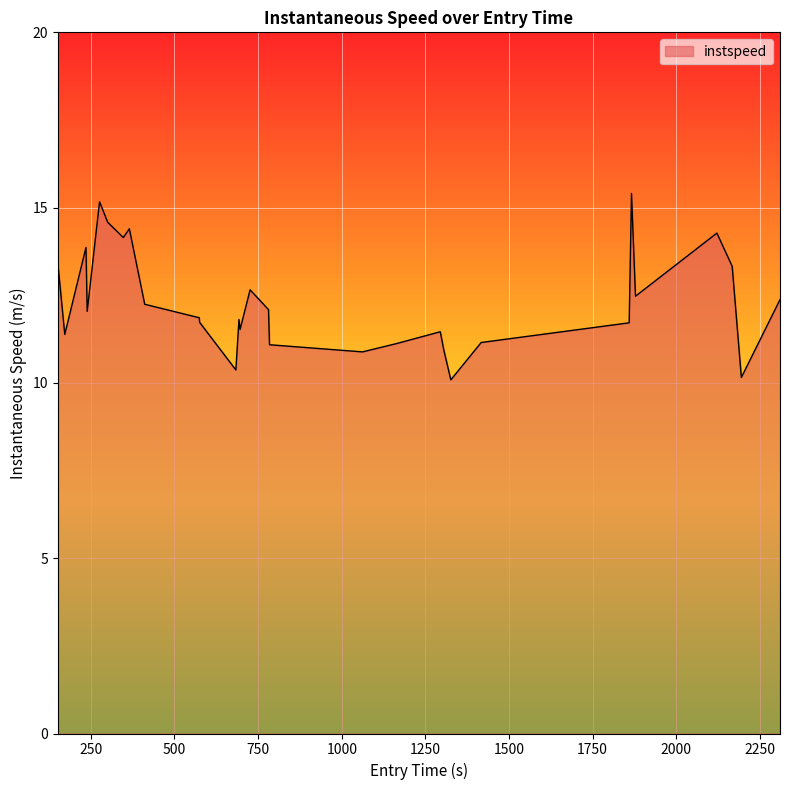

What is the greatest value displayed?

15.4